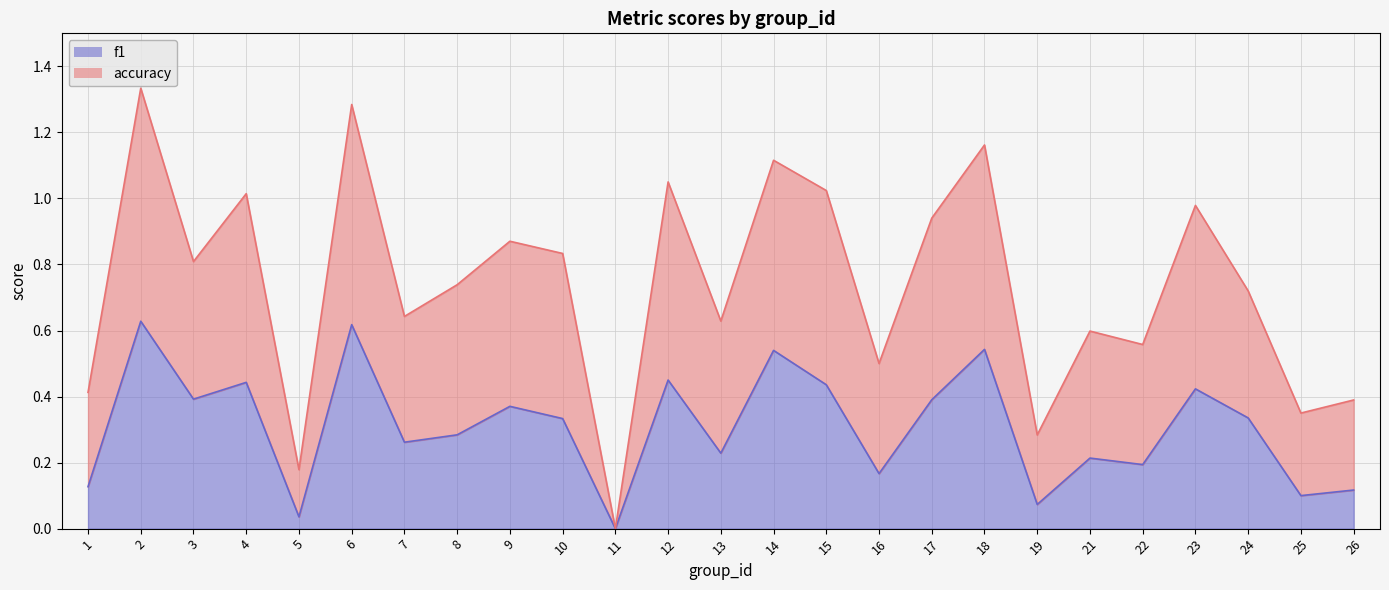

At which category does accuracy reach its first local valley?

3